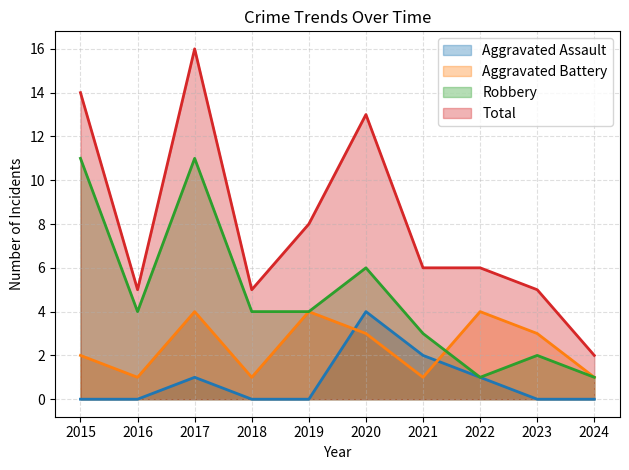

What is the sum of all Total values?

80